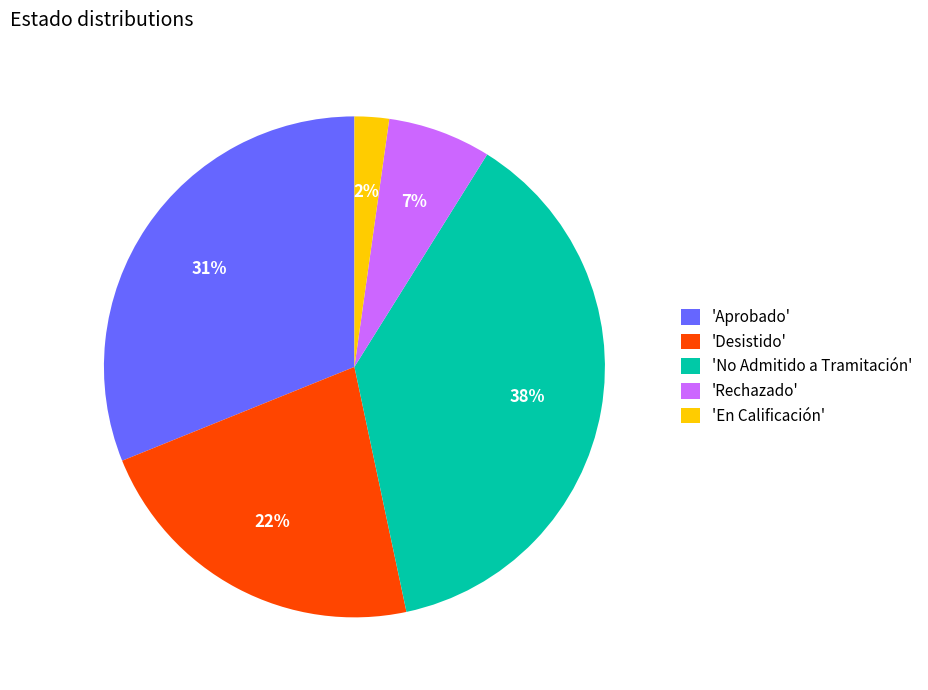

Which slice is the smallest?

'En Calificación'